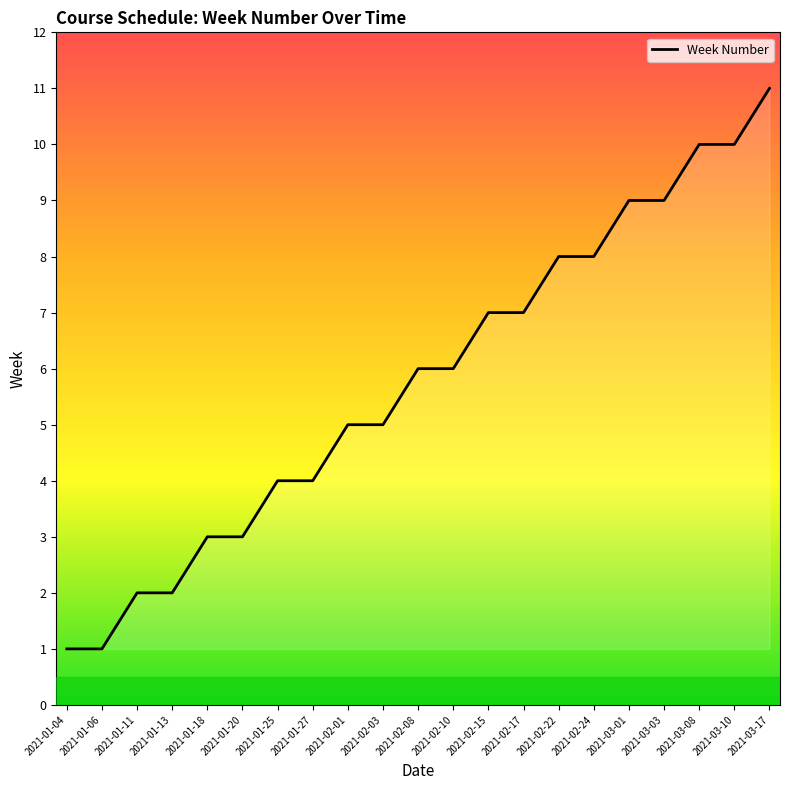

Reading left to right, extract all data points from this chart.

1	1	2	2	3	3	4	4	5	5	6	6	7	7	8	8	9	9	10	10	11